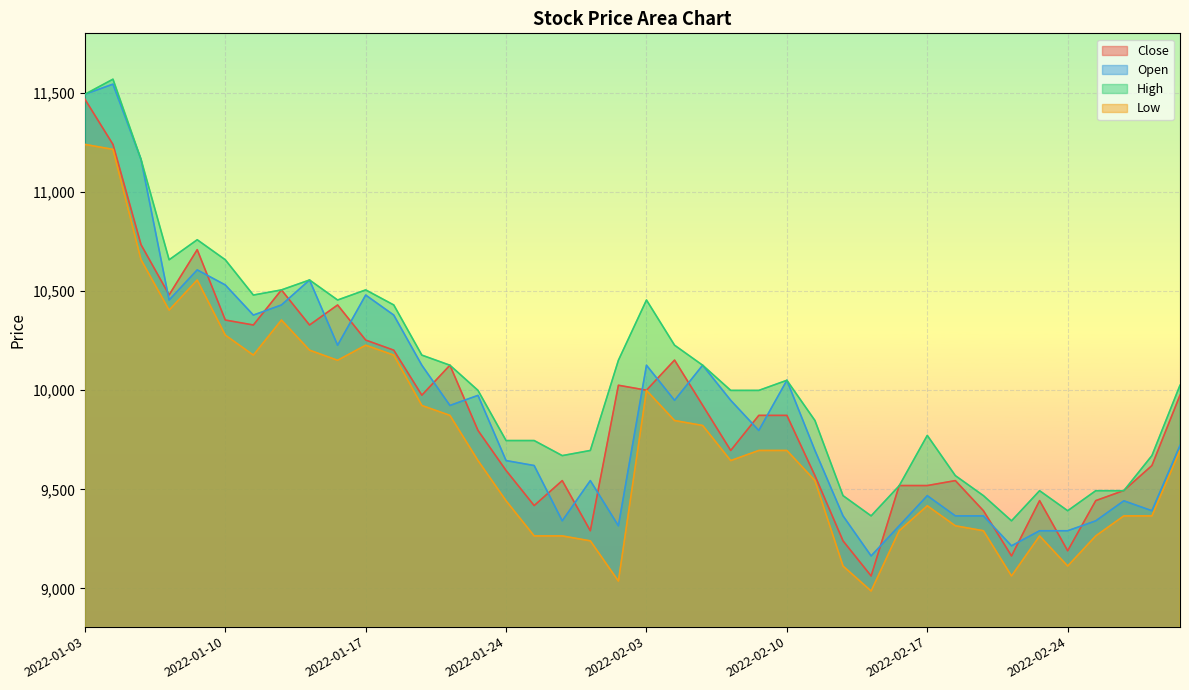

True or false: High has more than 0 points higher than both neighbors.

True